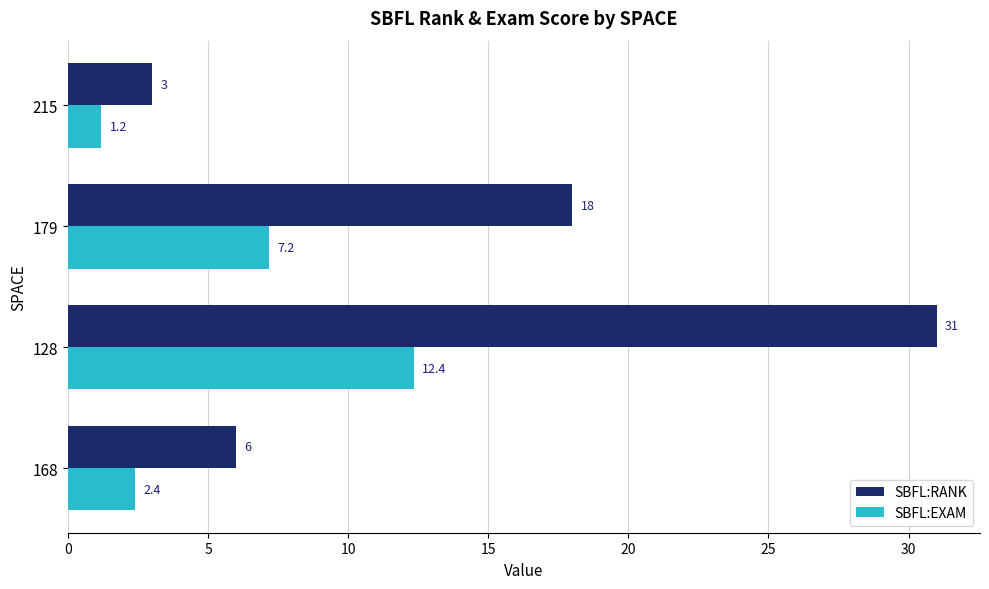

List the labels in order of SBFL:EXAM value, smallest first.

215, 168, 179, 128